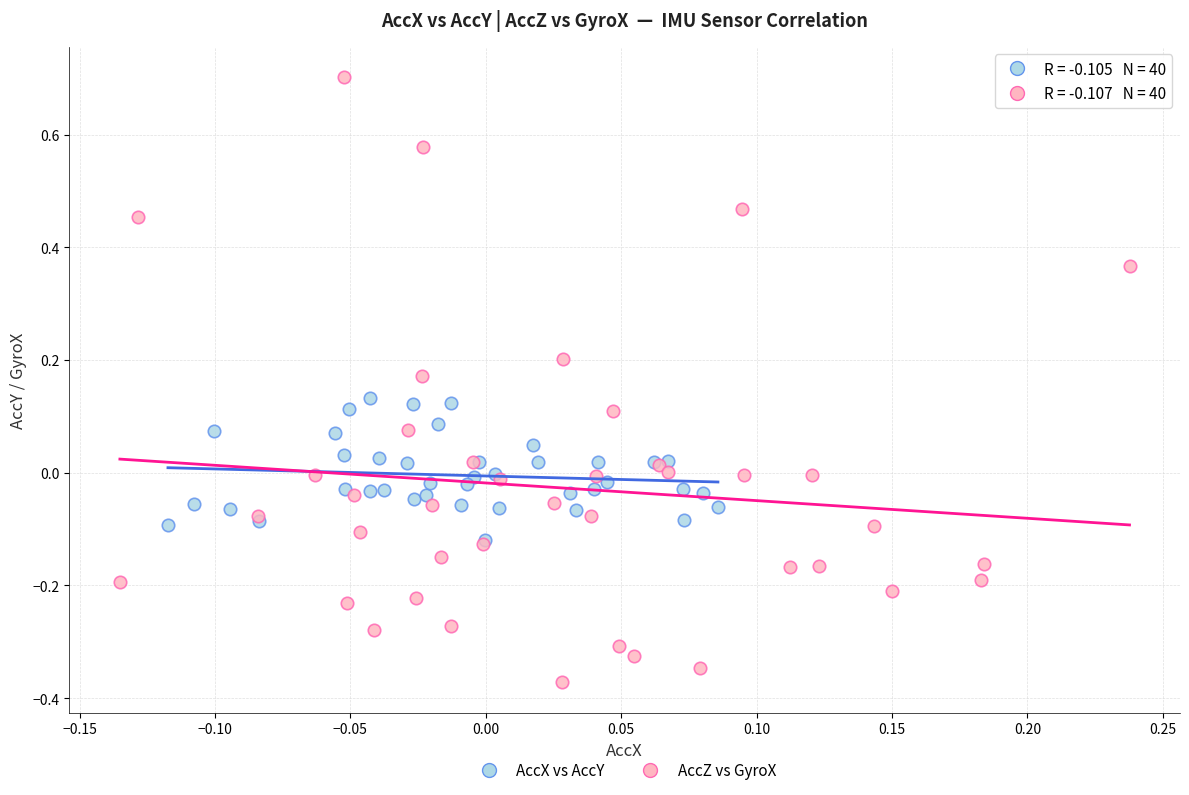

Which series contains the highest Y value?

AccZ vs GyroX